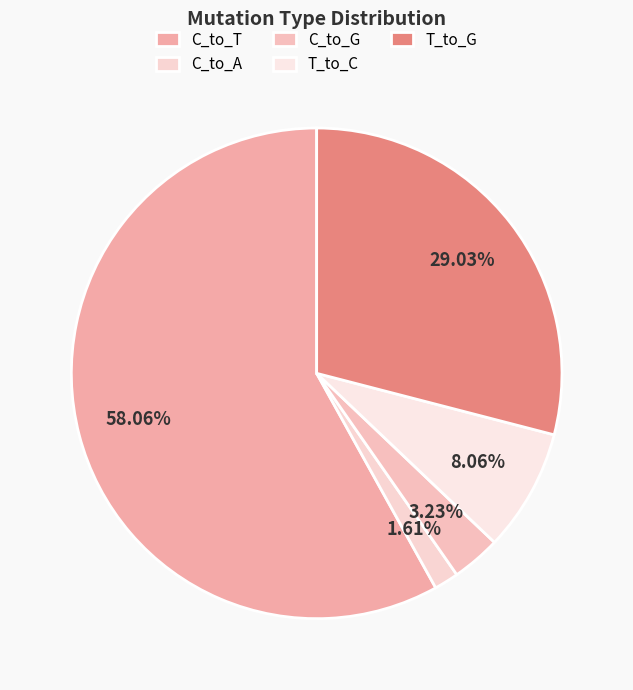

Count the number of slices in the pie.

5